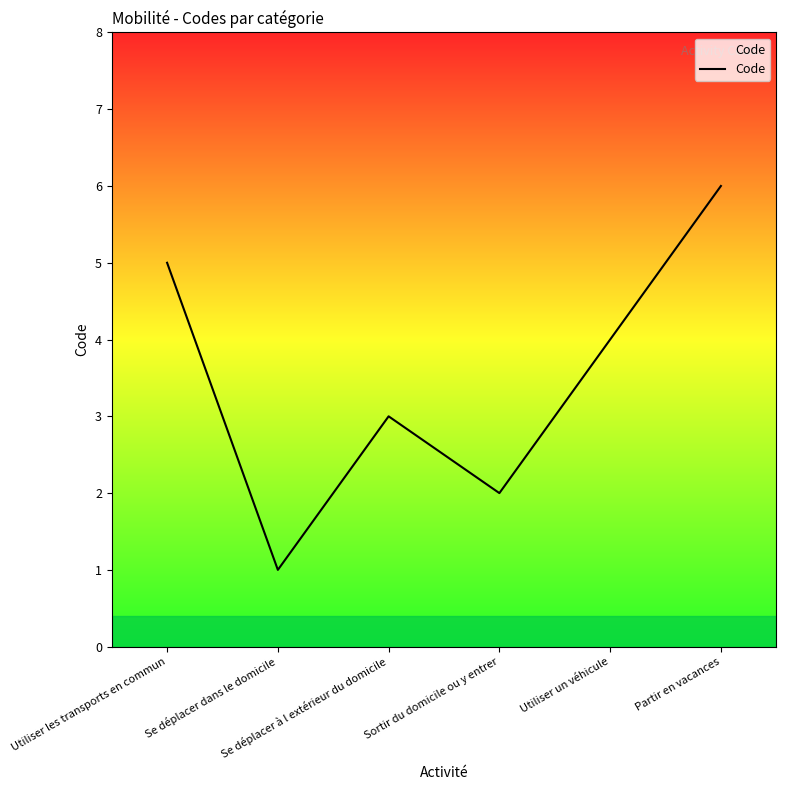

Count the number of categories in the chart.

6